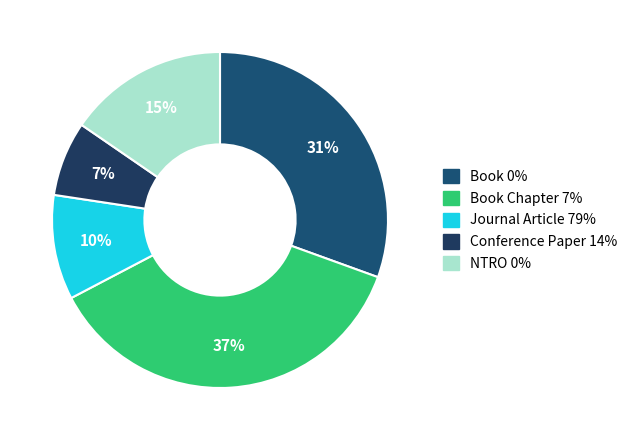

How many segments does this pie chart have?

5